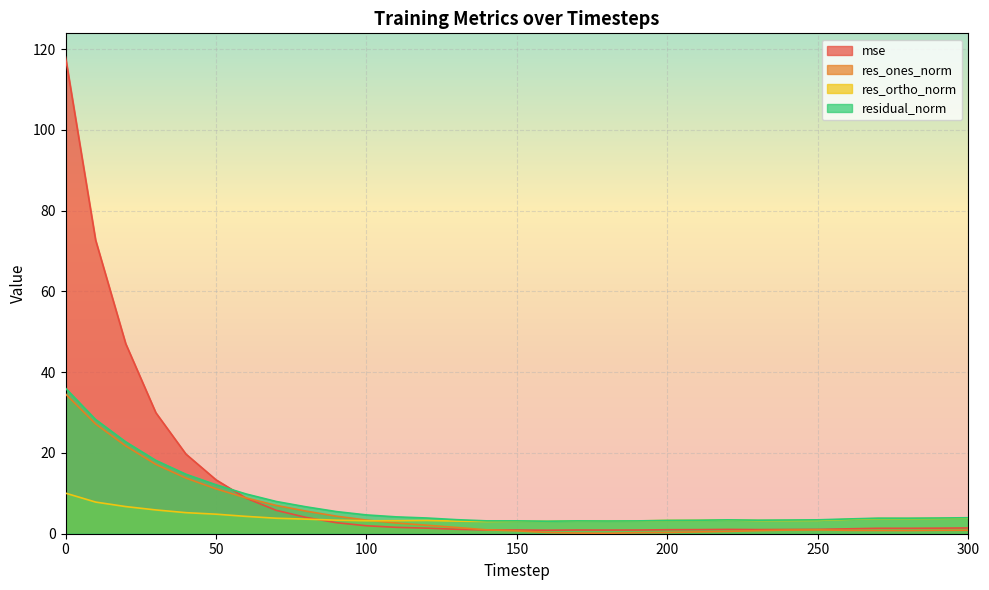

Between 80 and 120, which is larger?

80